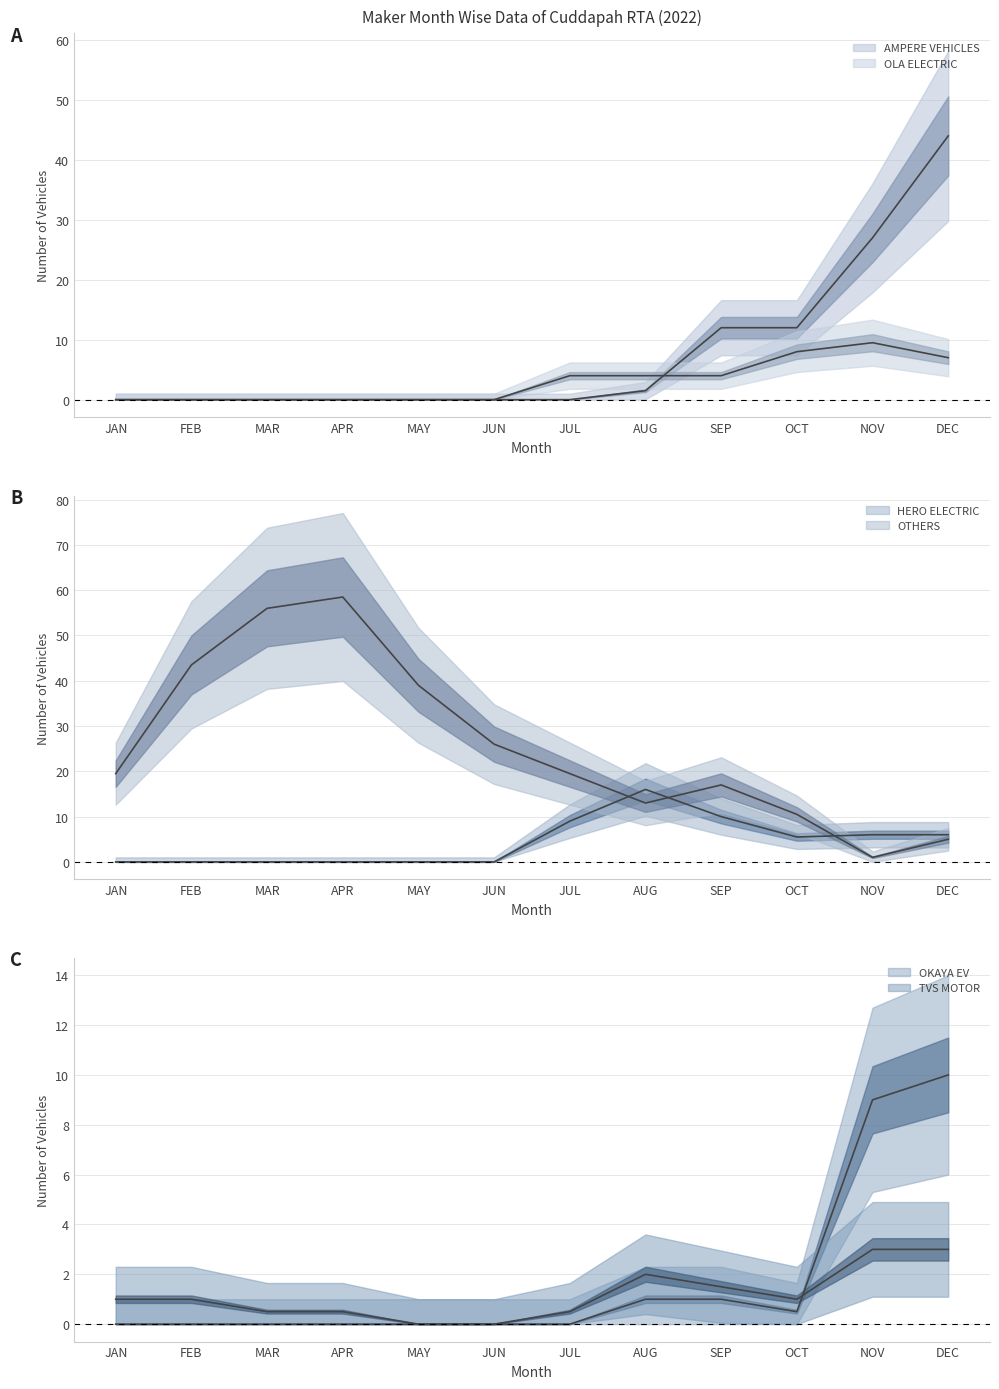

Which series ends up on top after the final intersection of OKAYA EV and OTHERS?

OTHERS